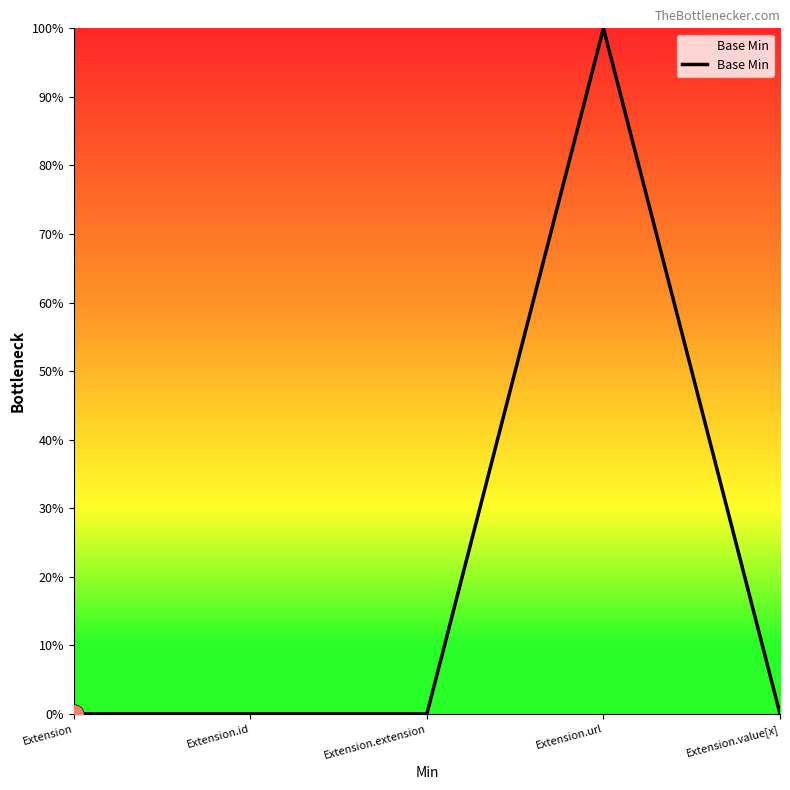

Is this an area chart (filled region under the line)?

Yes